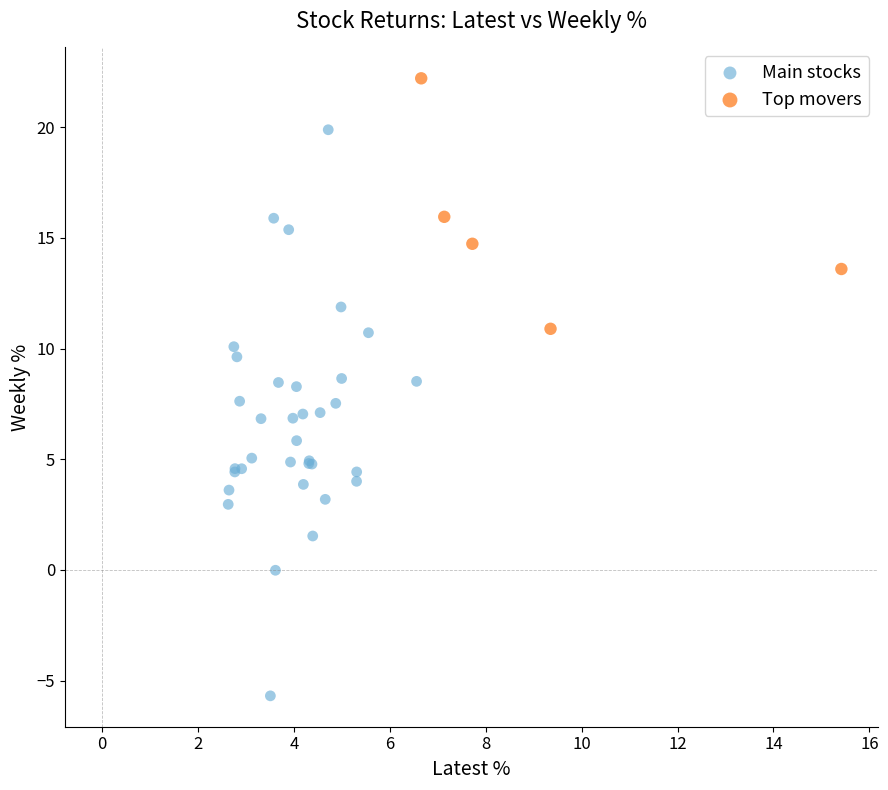

Which series has the largest Y range (max minus min)?

Main stocks